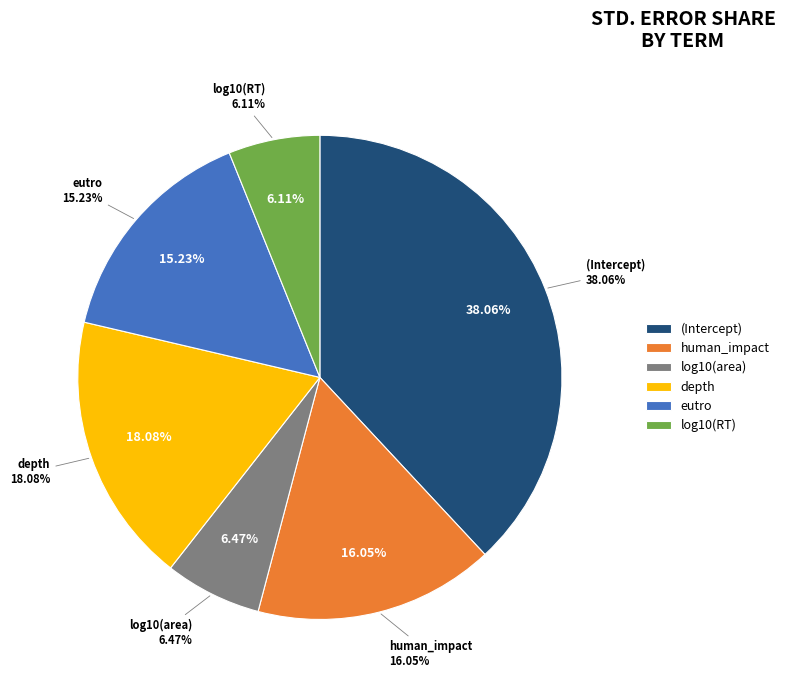

Does human_impact account for over 50% of the chart?

No